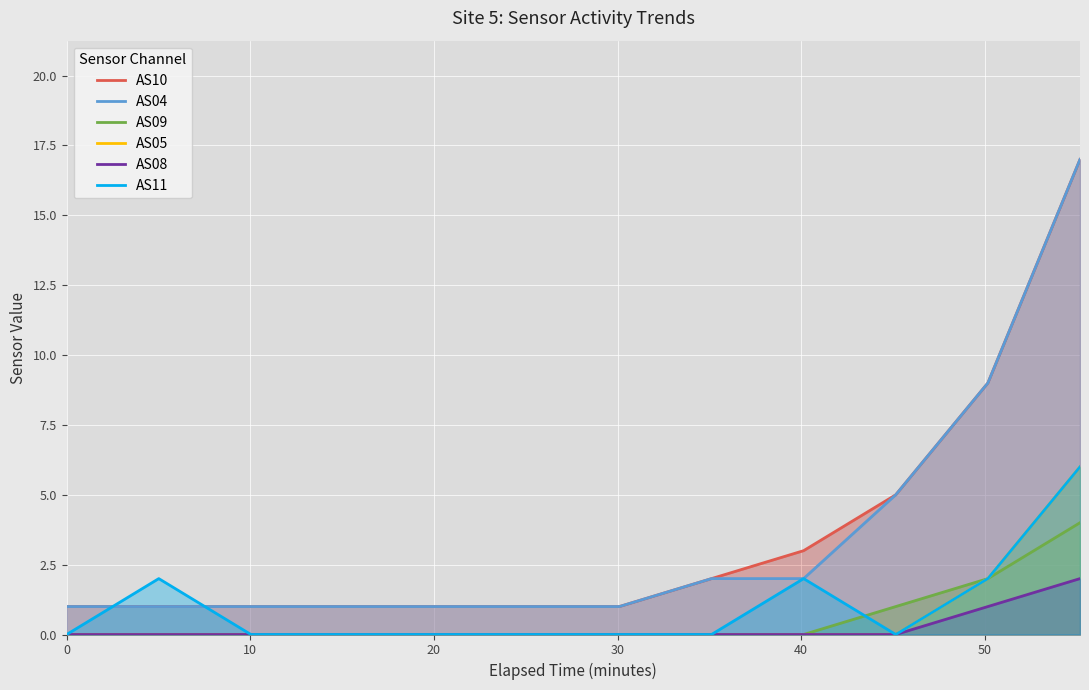

True or false: AS05 and AS11 cross at least once.

False